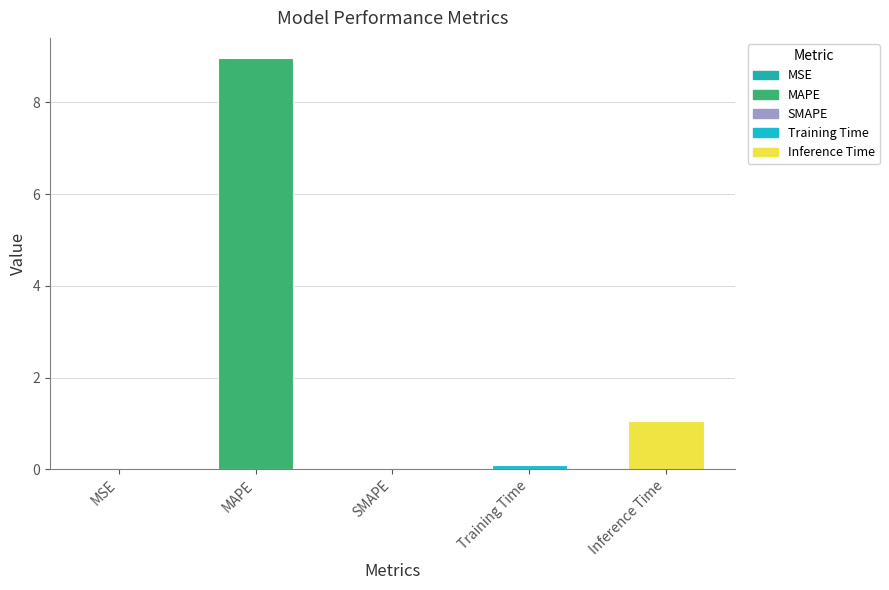

What is the sum of all values?

10.1